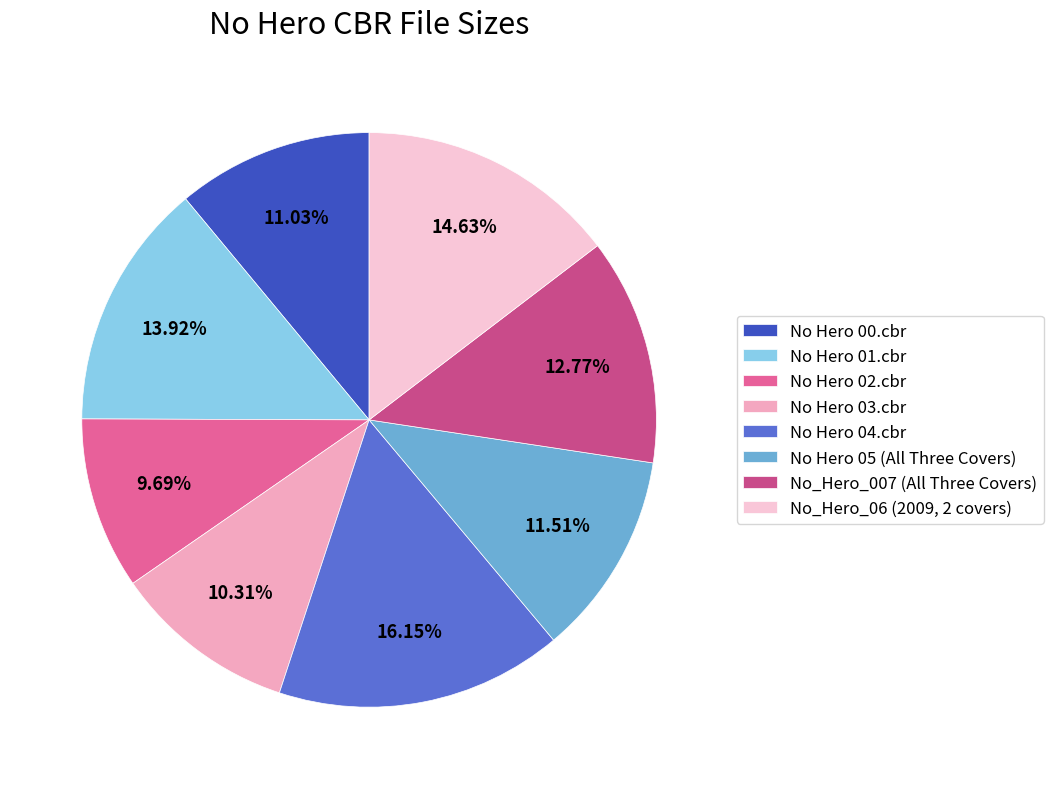

Is there any slice that represents more than half of the pie?

No